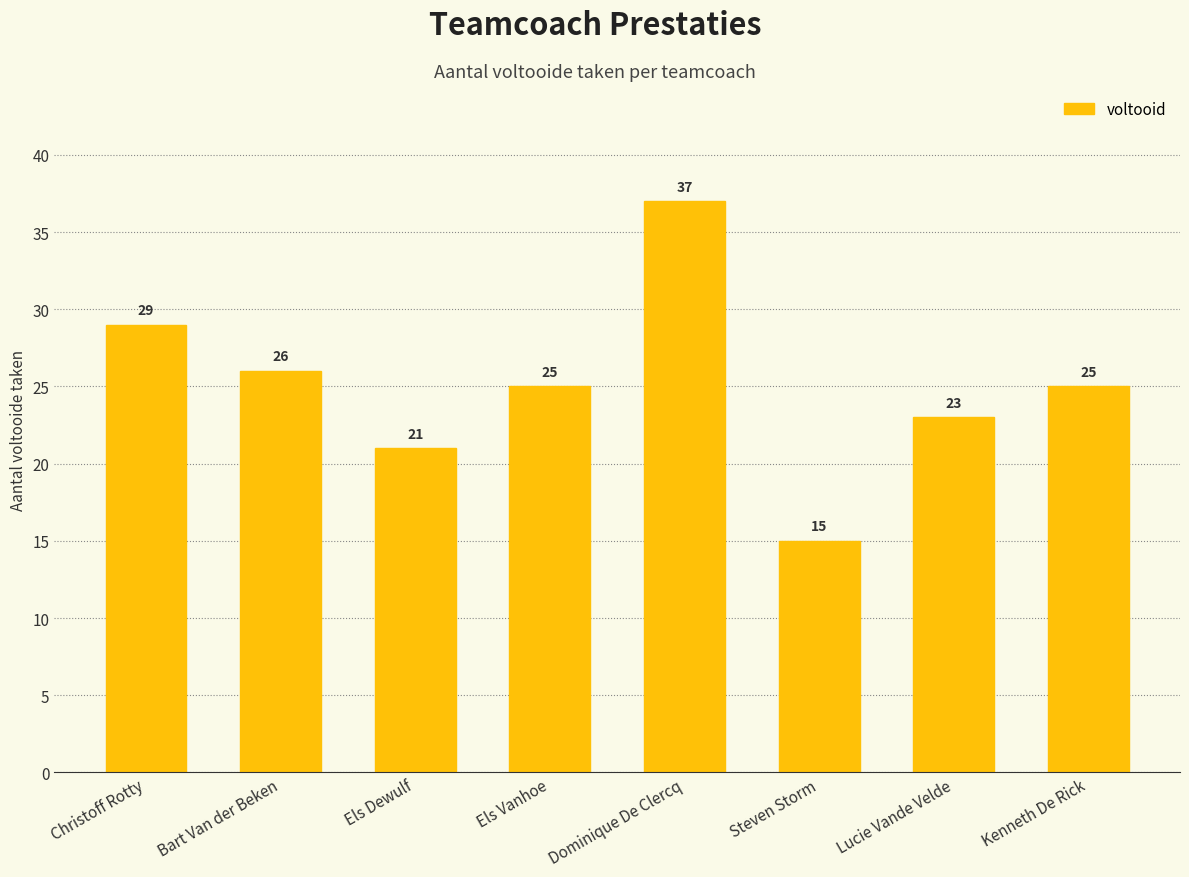

Approximately how many times larger is the value at Els Vanhoe compared to Els Dewulf?

1.2